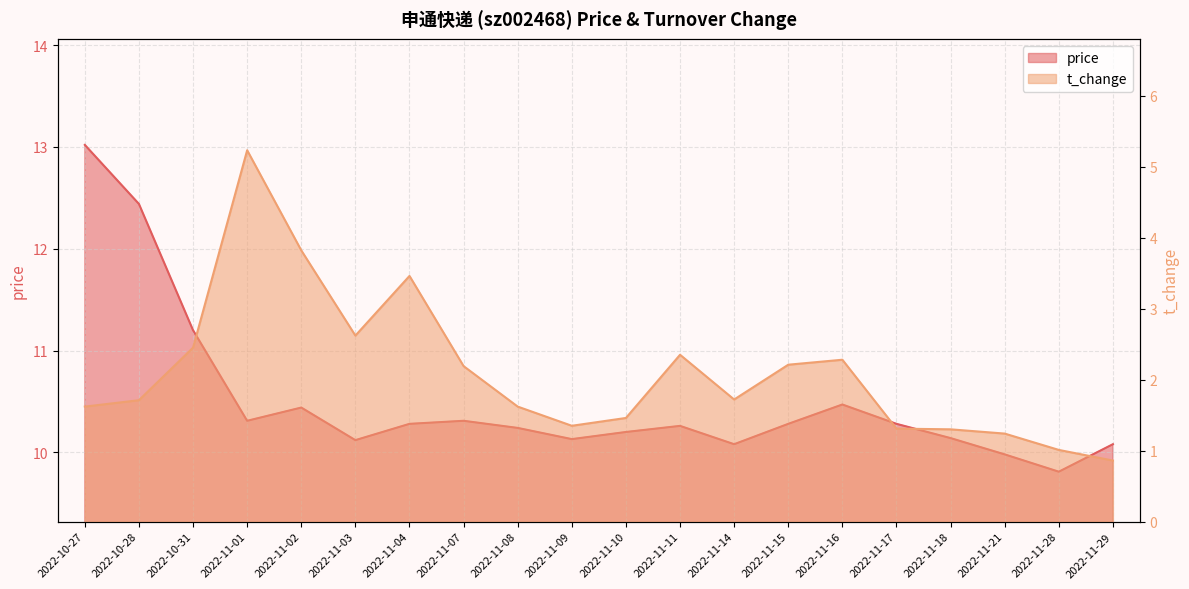

True or false: t_change has more than 0 interior local peaks.

True